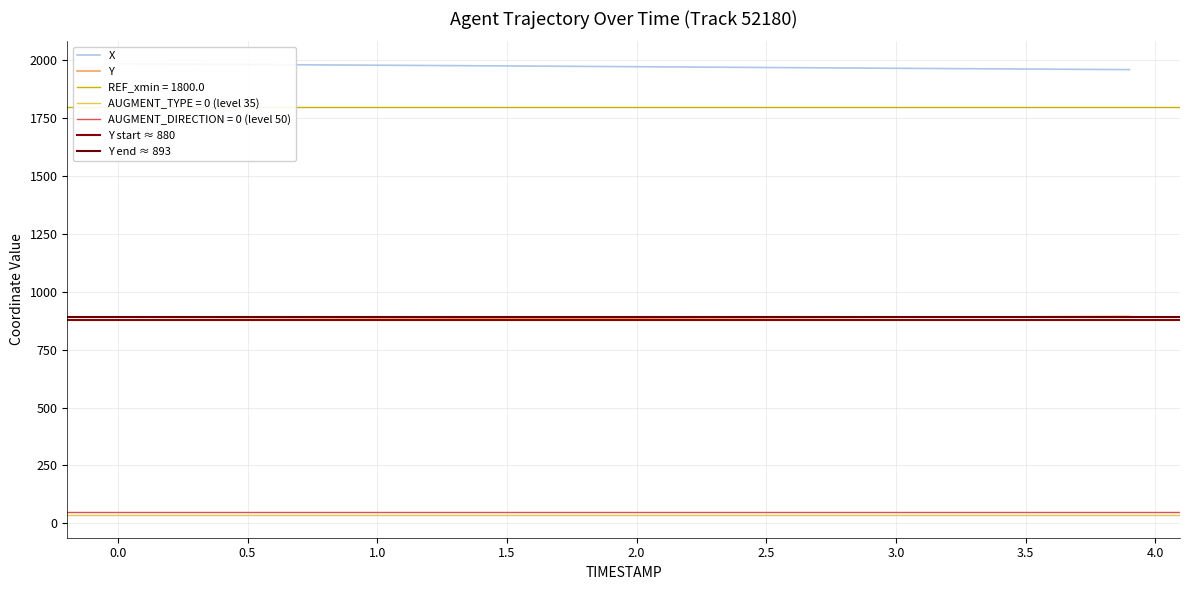

Between 5 and 16, which series saw the biggest shift?

X